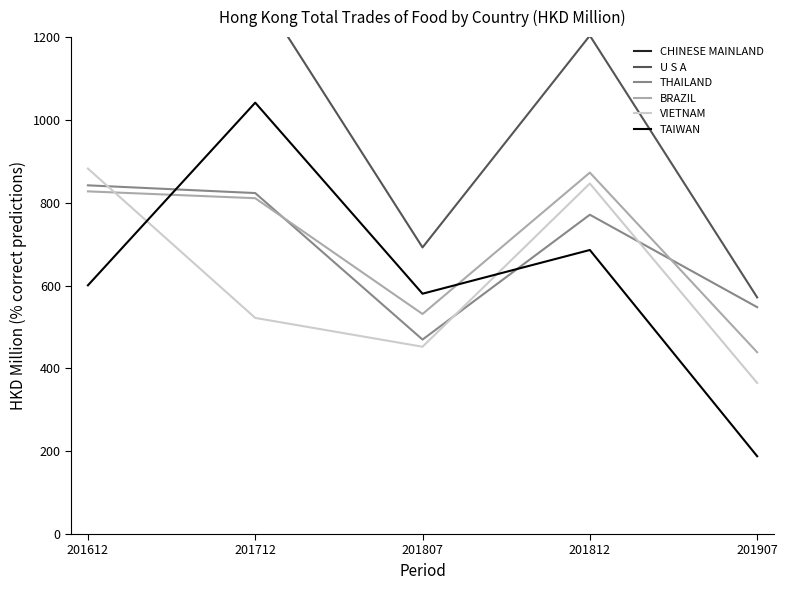

The value of VIETNAM at 201907 is 119.8. True or false?

False